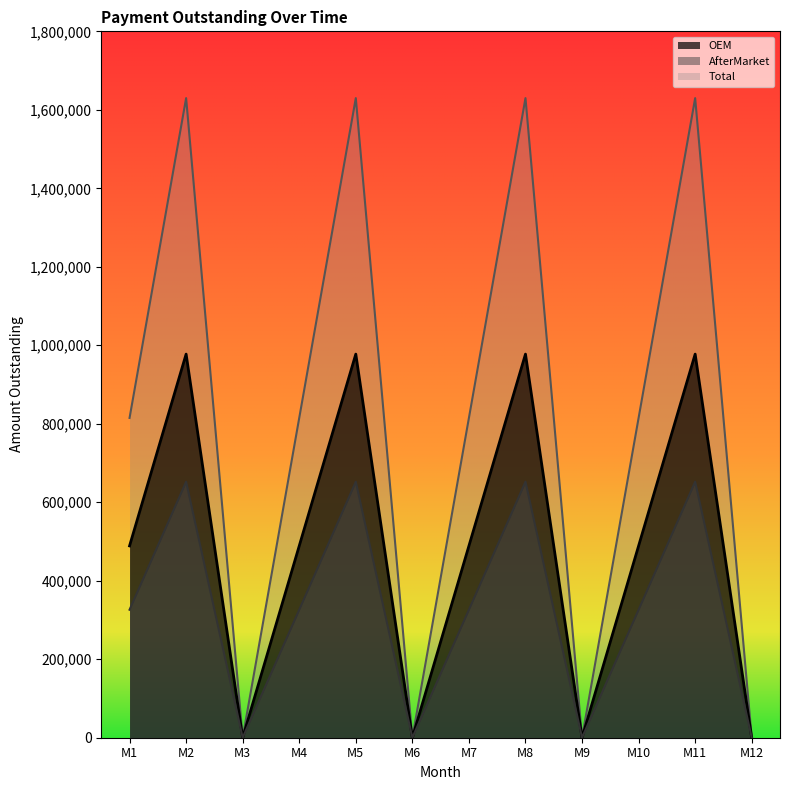

True or false: Total and OEM intersect in this chart.

False